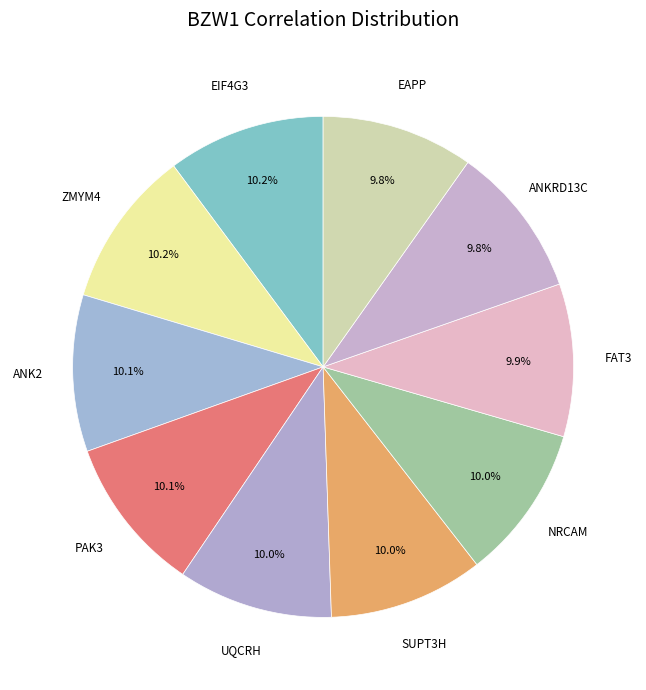

Is ANKRD13C the majority of the pie?

No